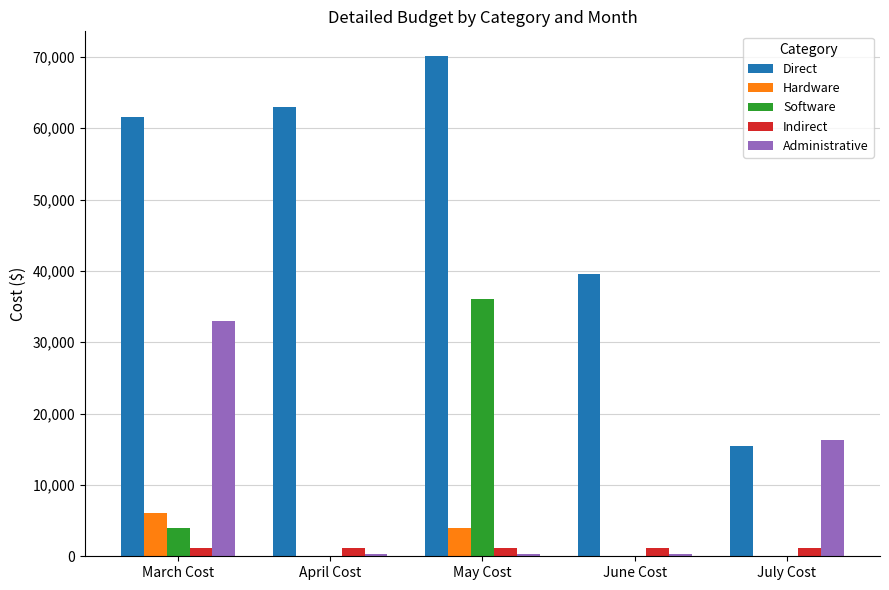

Reading left to right, list all the values displayed in this chart.

Direct: March Cost=61634	April Cost=62990	May Cost=70086	June Cost=39542	July Cost=15505
Hardware: March Cost=6000	April Cost=0	May Cost=4000	June Cost=0	July Cost=0
Software: March Cost=4000	April Cost=0	May Cost=36000	June Cost=0	July Cost=0
Indirect: March Cost=1200	April Cost=1200	May Cost=1200	June Cost=1200	July Cost=1200
Administrative: March Cost=33000	April Cost=250	May Cost=250	June Cost=250	July Cost=16250